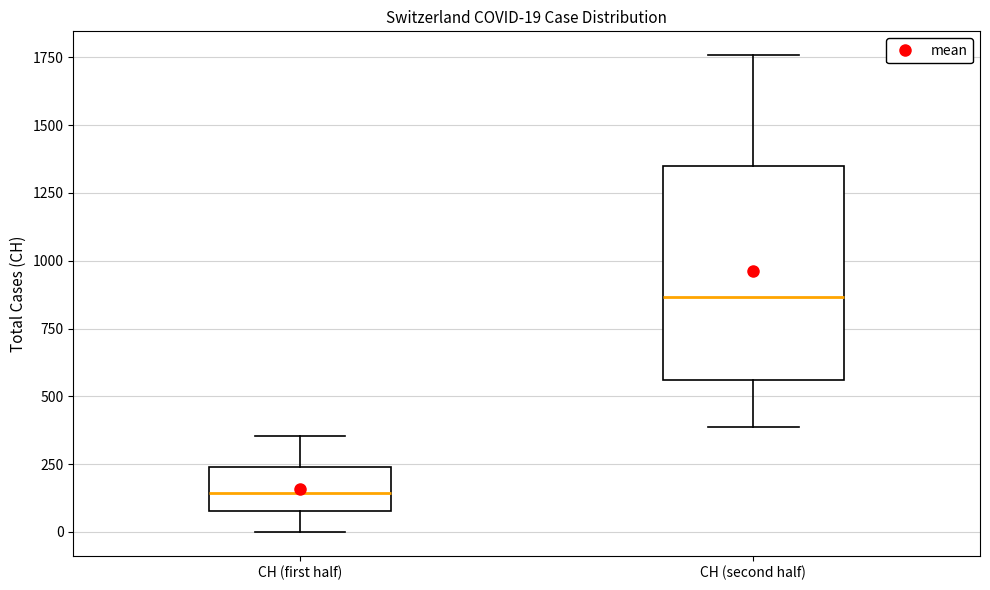

Which box's median line is the lowest?

CH (first half)